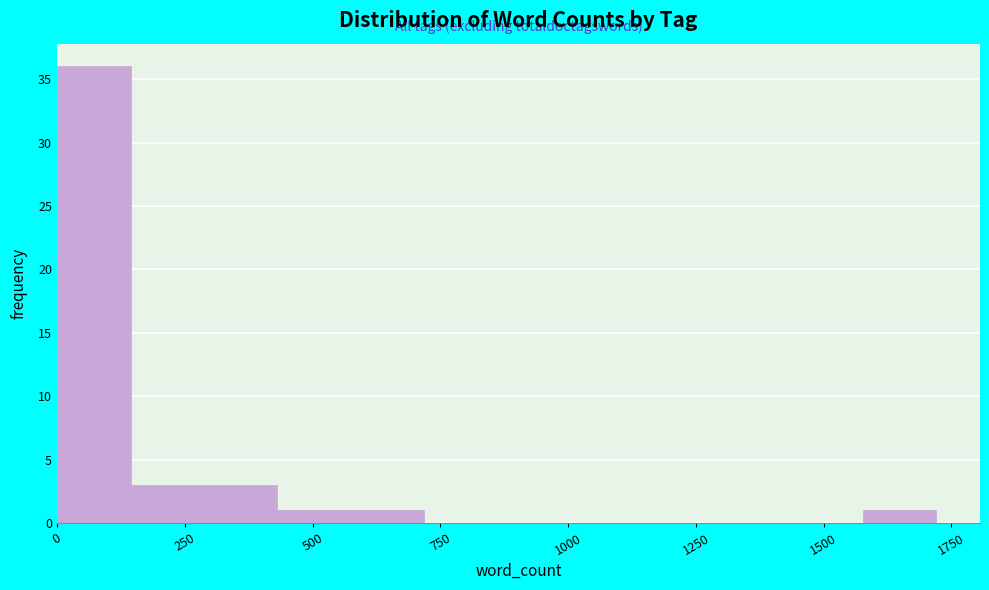

Read against the x-axis, roughly where is the centre of the tallest bar?

50